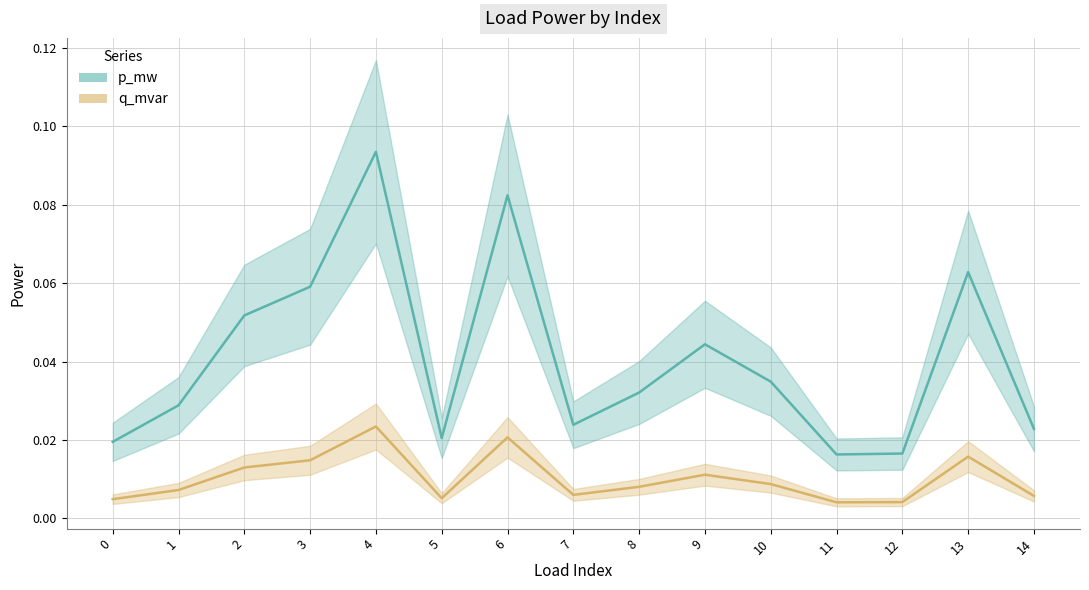

Count the q_mvar values in the range 0 to 1.

15